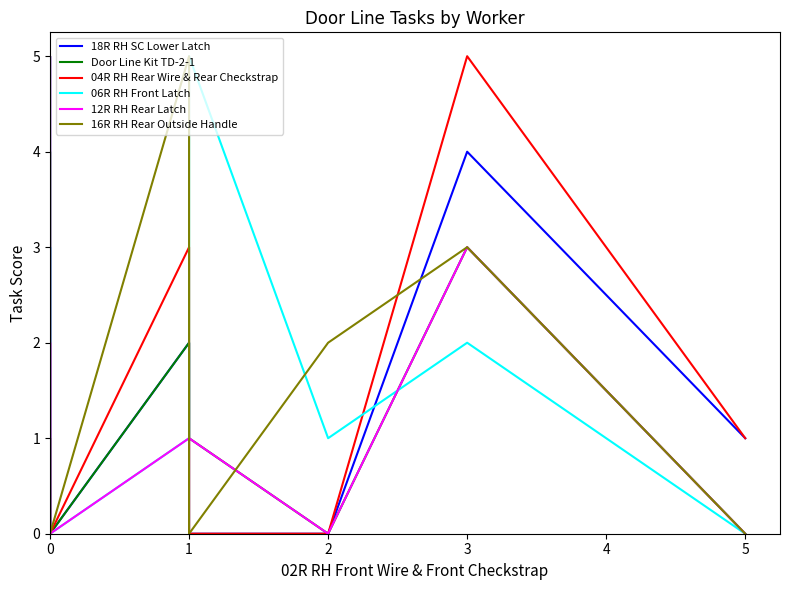

True or false: 04R RH Rear Wire & Rear Checkstrap has a value of -3 at 2.

False